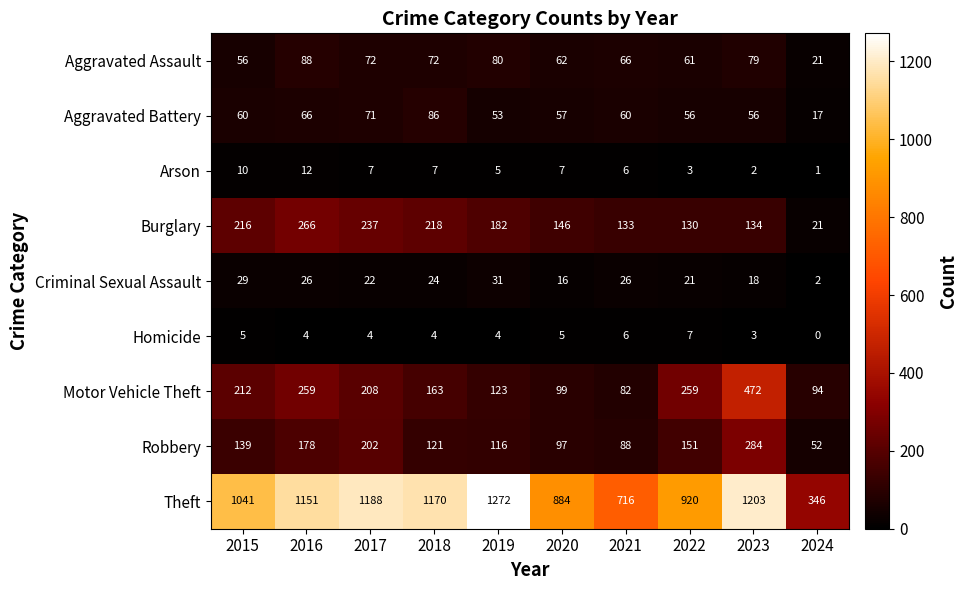

Where does the Aggravated Assault series first go above 72?

2016